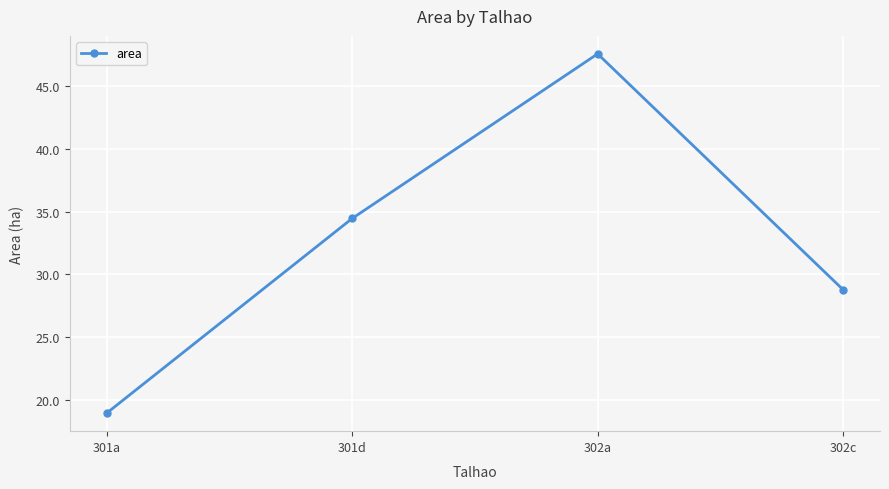

The value at 301a is 31.2. True or false?

False